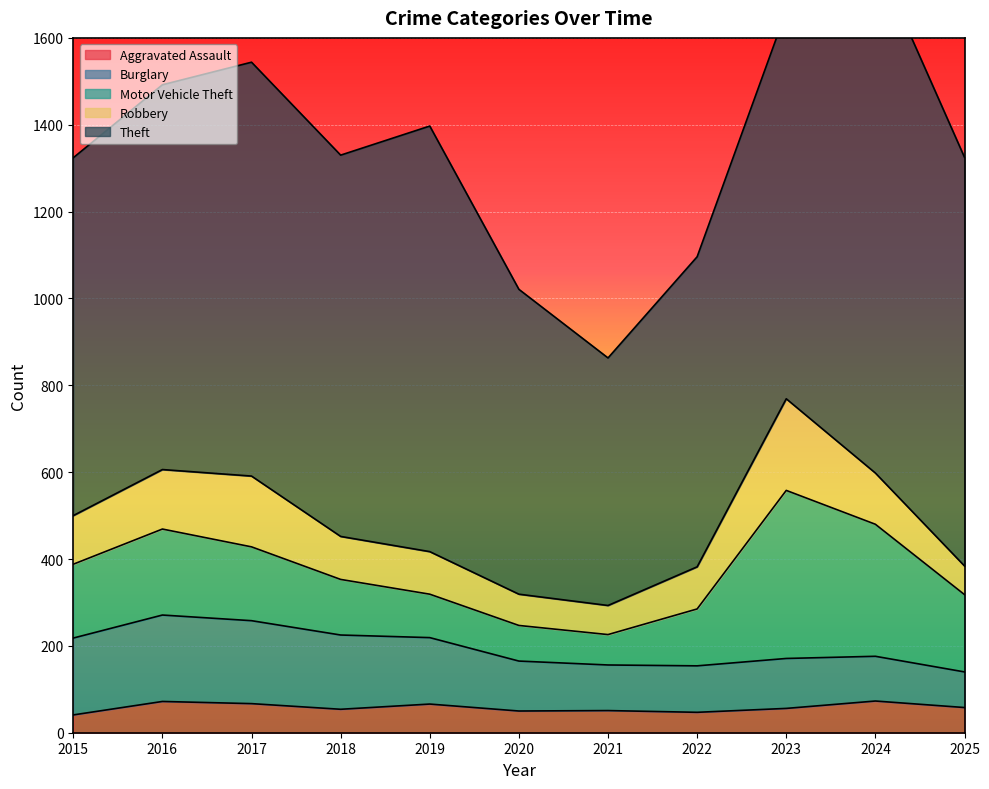

Where is the first local maximum for Aggravated Assault?

2016